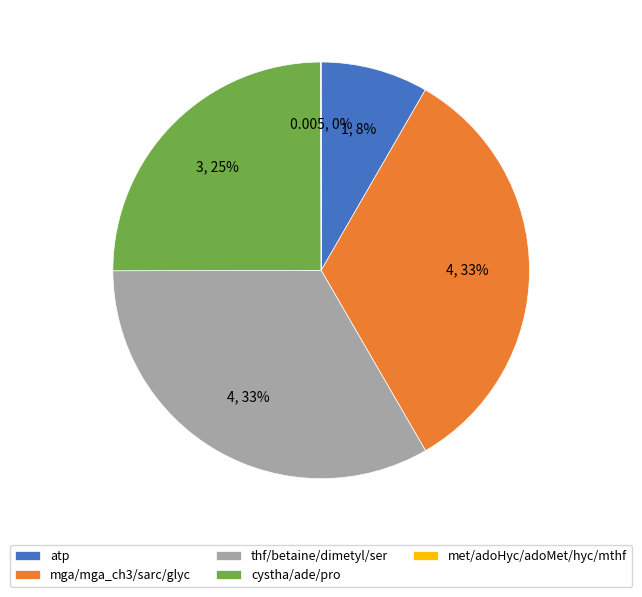

What percentage is the mga/mga_ch3/sarc/glyc slice, to the nearest percent?

33%